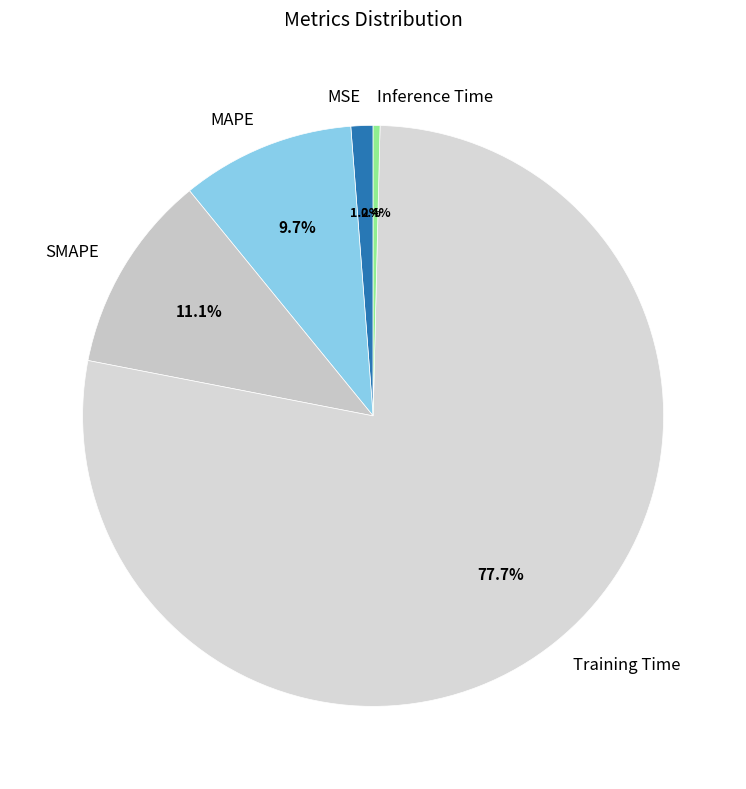

What percentage is the SMAPE slice, to the nearest percent?

11%